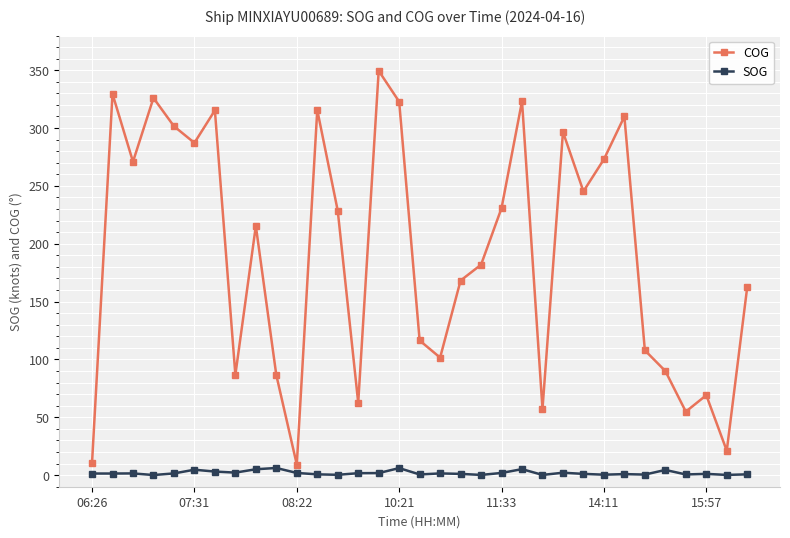

What is the difference between the second highest and minimum values in the COG series?

320.3